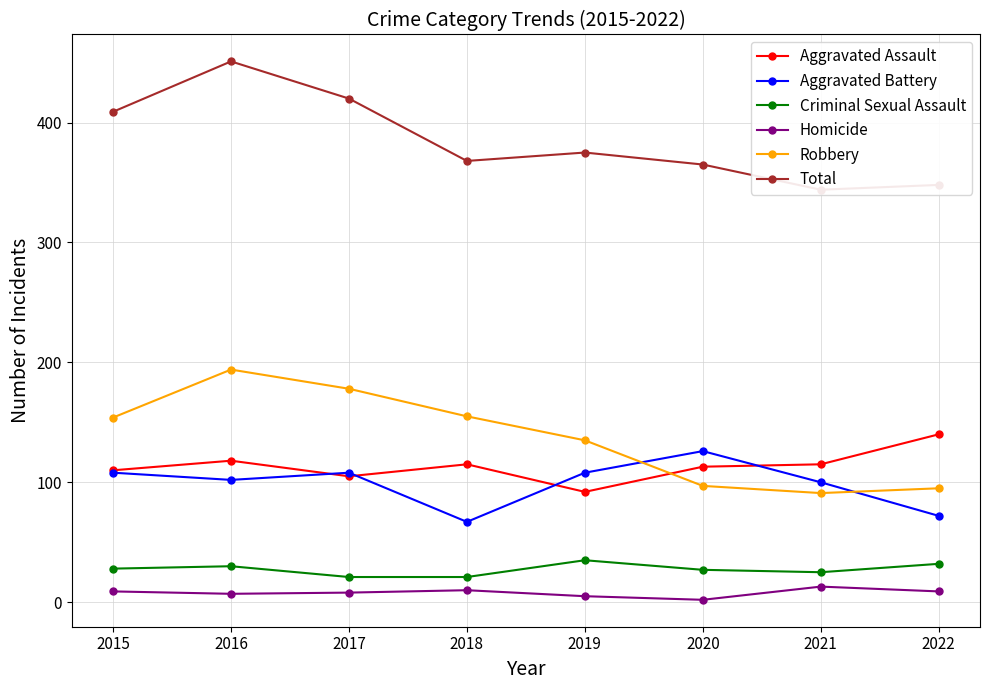

At which category does Total reach its first local peak?

2016